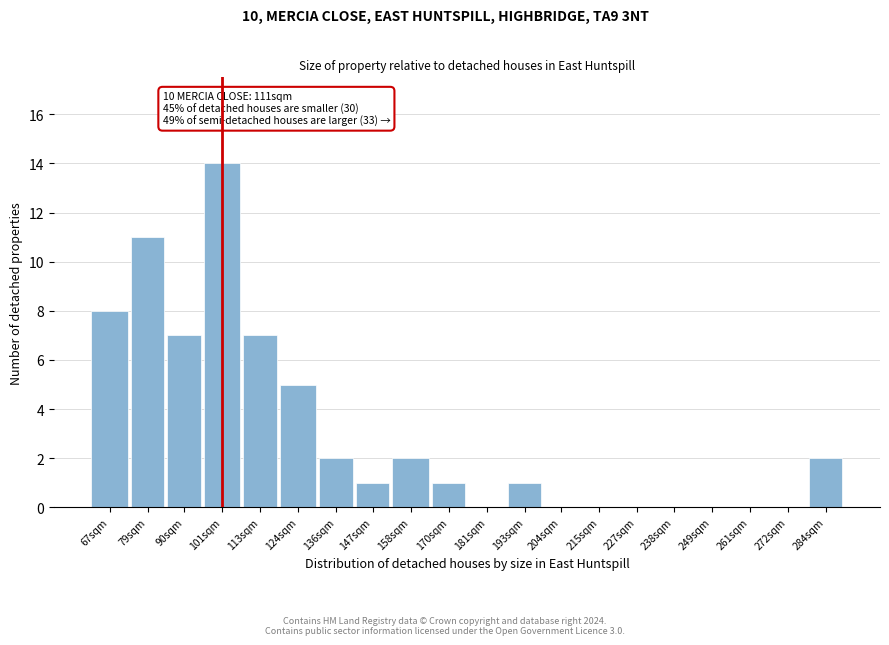

Reading right to left, extract all data points from this chart.

284sqm=2	272sqm=0	261sqm=0	249sqm=0	238sqm=0	227sqm=0	215sqm=0	204sqm=0	193sqm=1	181sqm=0	170sqm=1	158sqm=2	147sqm=1	136sqm=2	124sqm=5	113sqm=7	101sqm=14	90sqm=7	79sqm=11	67sqm=8